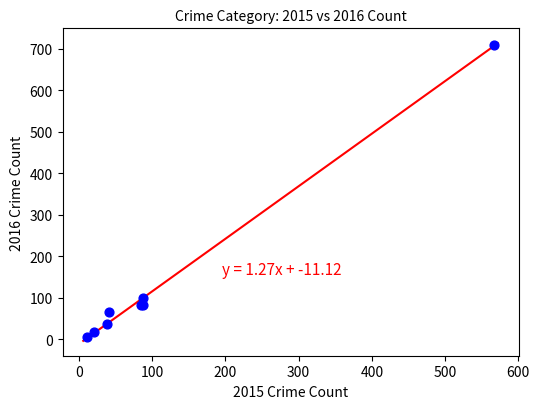

What Y value in the scatter plot is closest to 357?

99